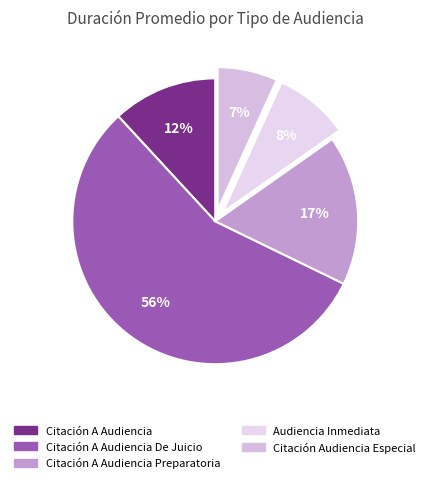

Count the number of slices in the pie.

5